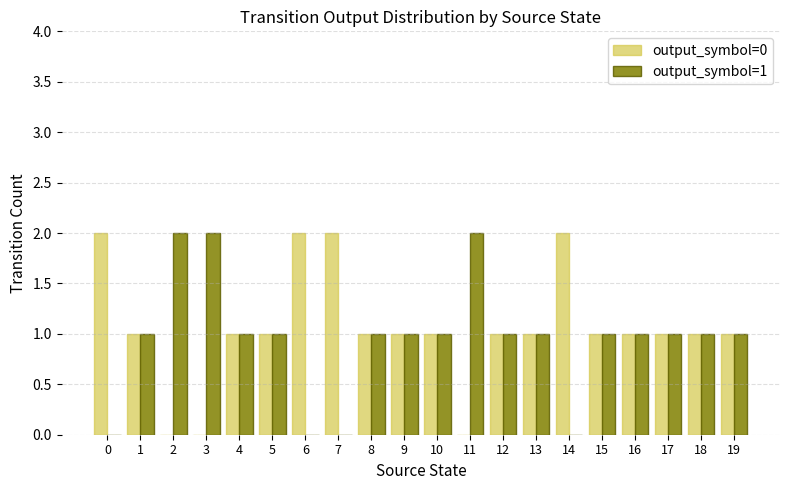

How many groups of bars are there?

20